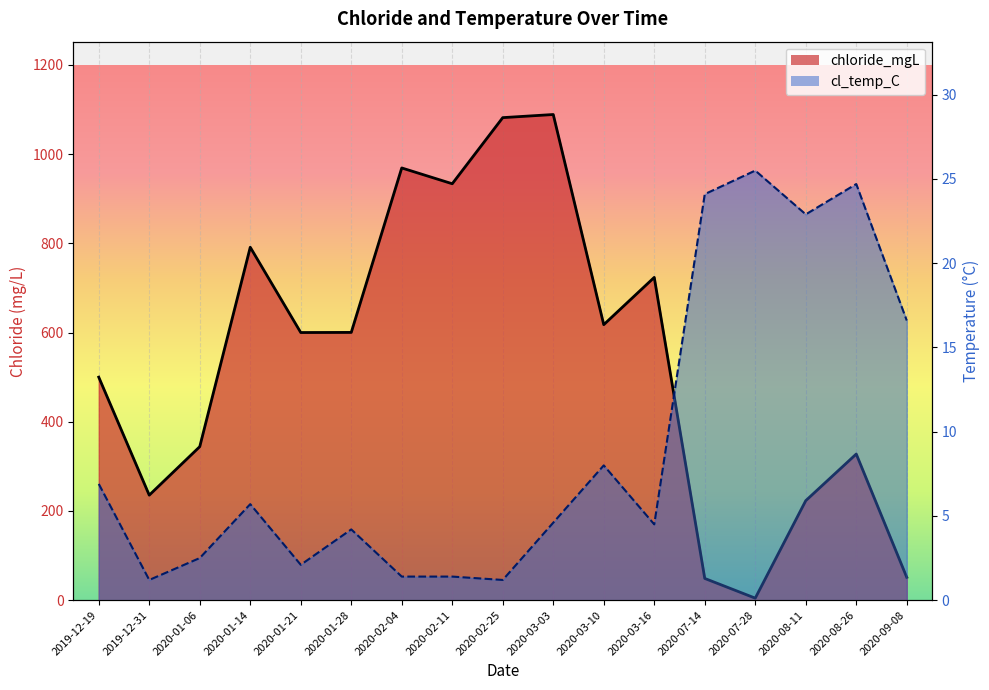

At which category does chloride_mgL reach its first local peak?

2020-01-14